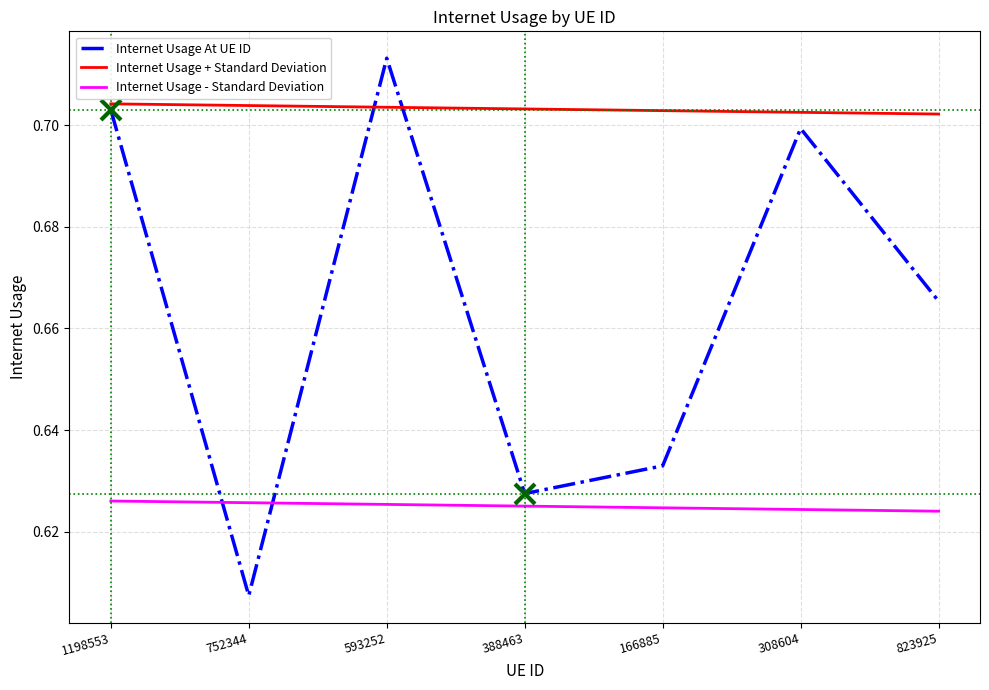

What is the difference between the maximum and minimum values?

0.1